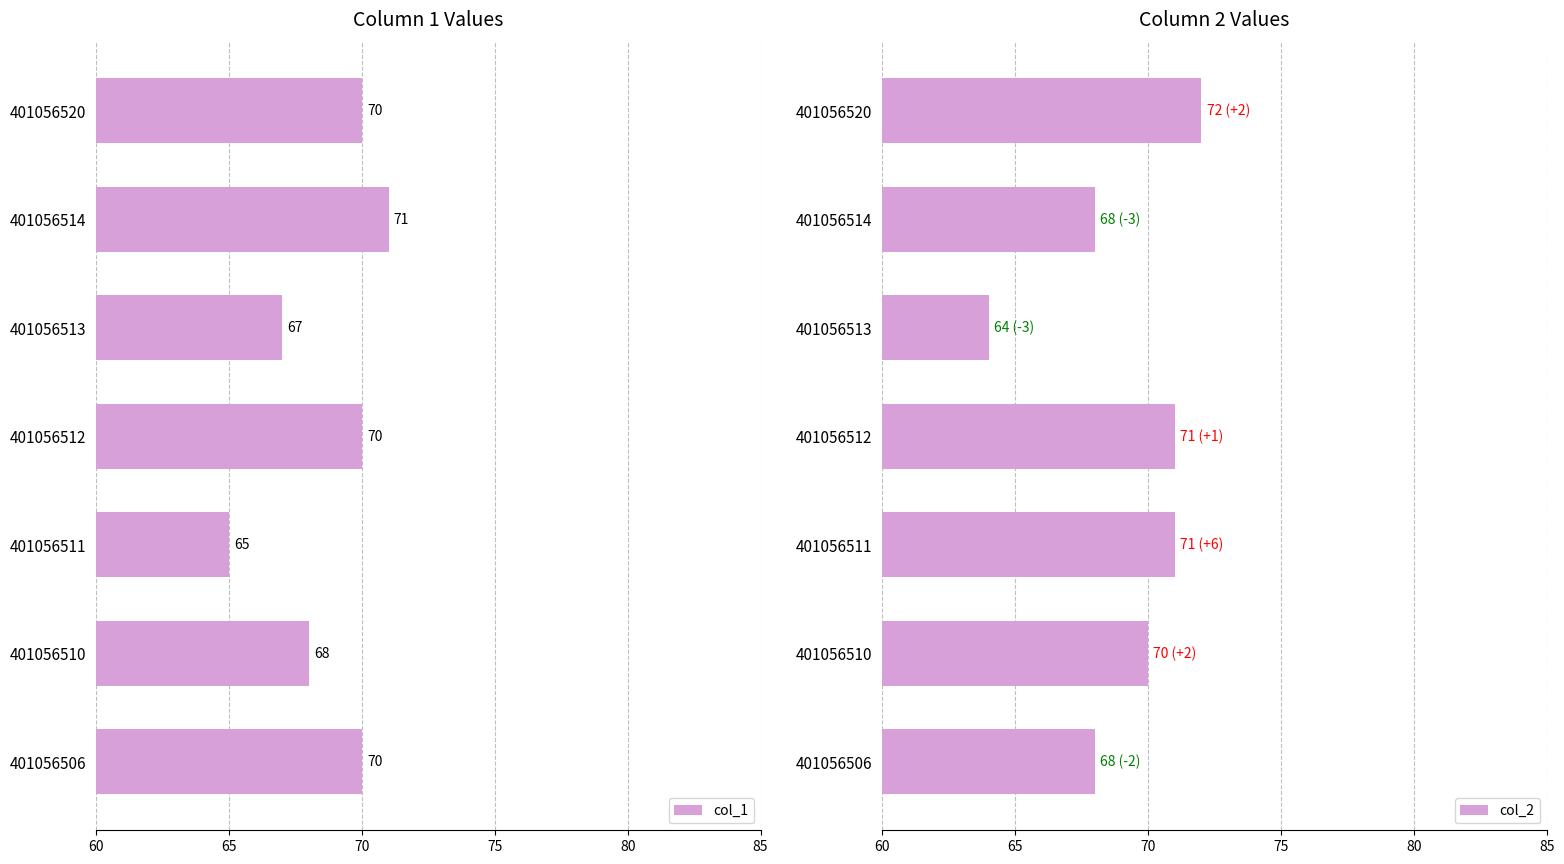

What are all the series names shown in the legend?

col_1, col_2